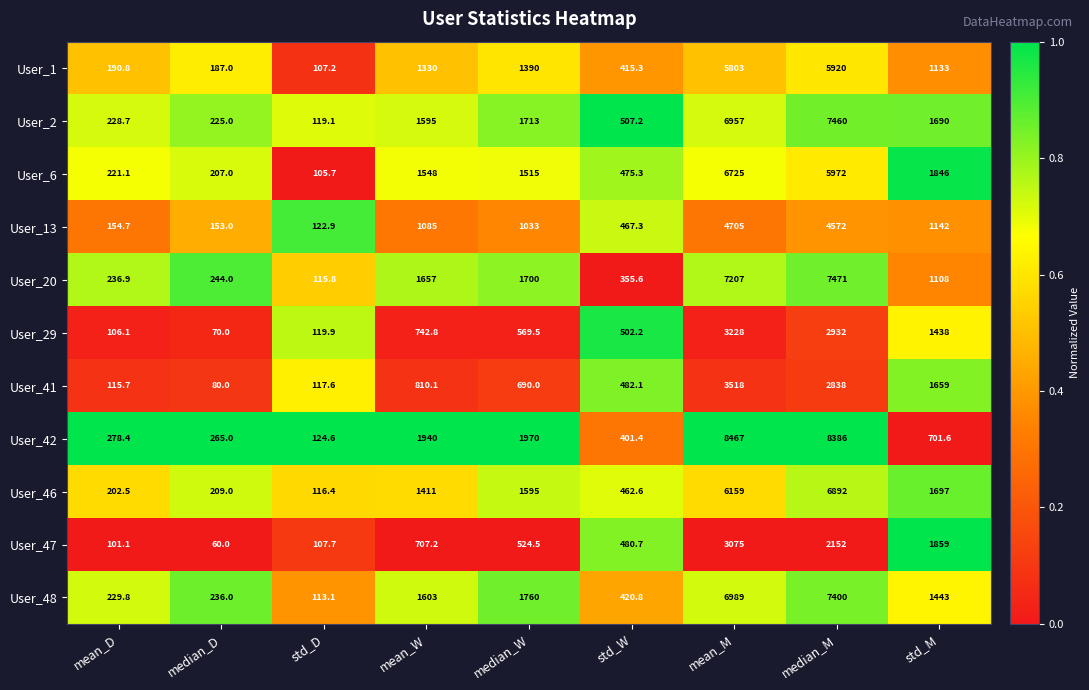

List the labels in order of User_42 value, smallest first.

std_D, median_D, mean_D, std_W, std_M, mean_W, median_W, median_M, mean_M